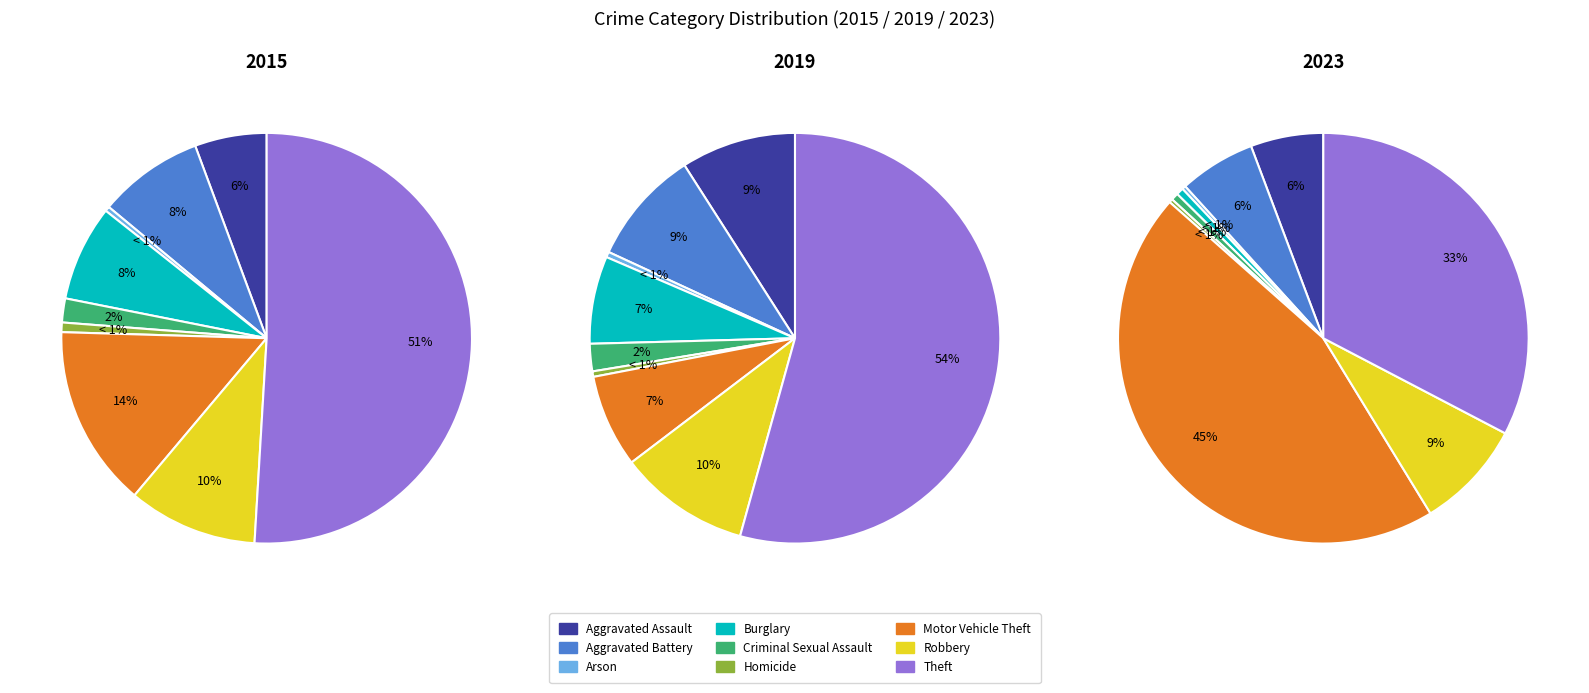

To the nearest percent, what portion does Aggravated Battery represent?

6%